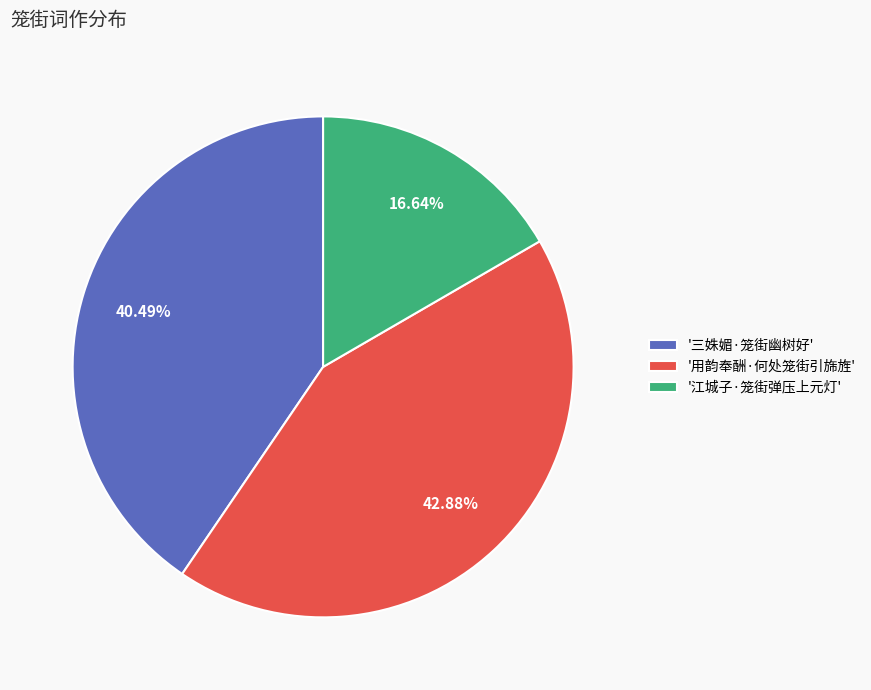

Which has a higher value, '用韵奉酬·何处笼街引旆旌' or '江城子·笼街弹压上元灯'?

'用韵奉酬·何处笼街引旆旌'